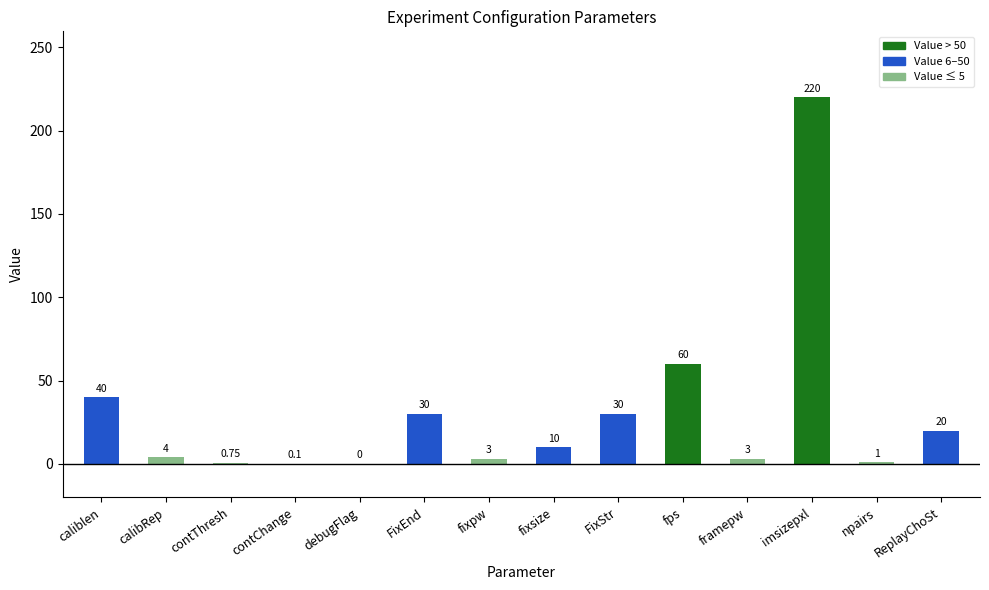

Which has a higher value, npairs or FixEnd?

FixEnd